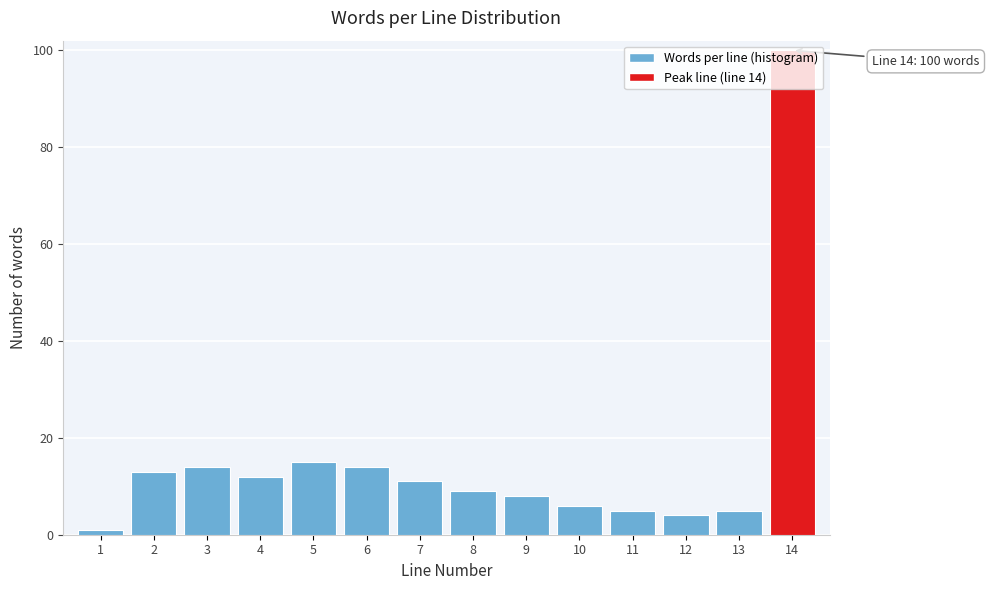

The value at 14 is 158. True or false?

False